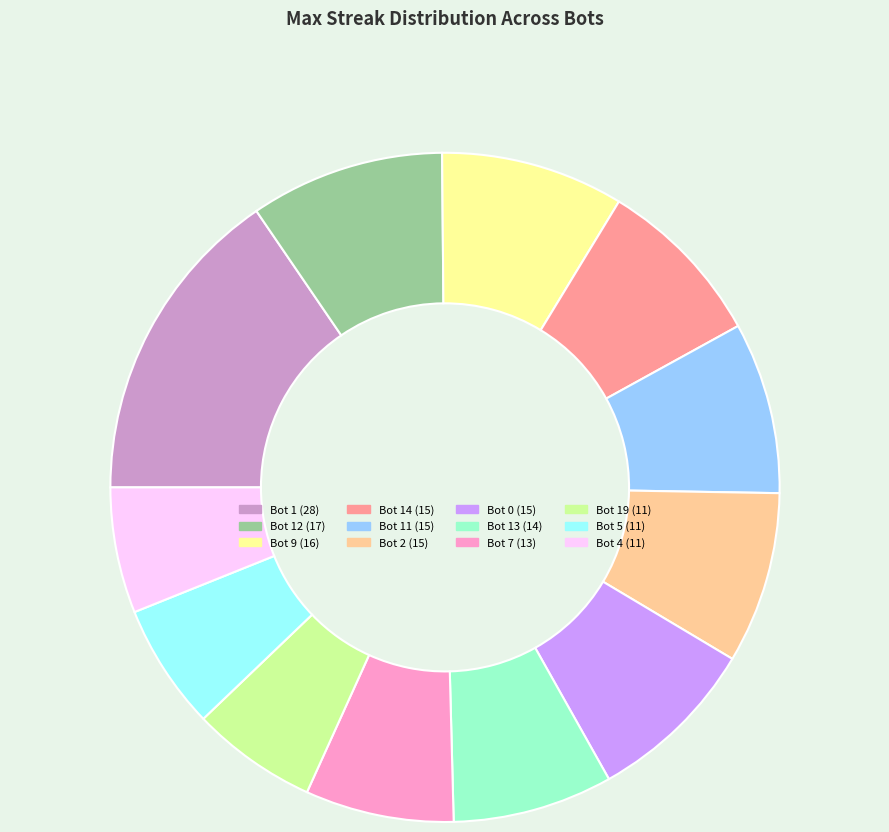

How many slices are in this pie chart?

12